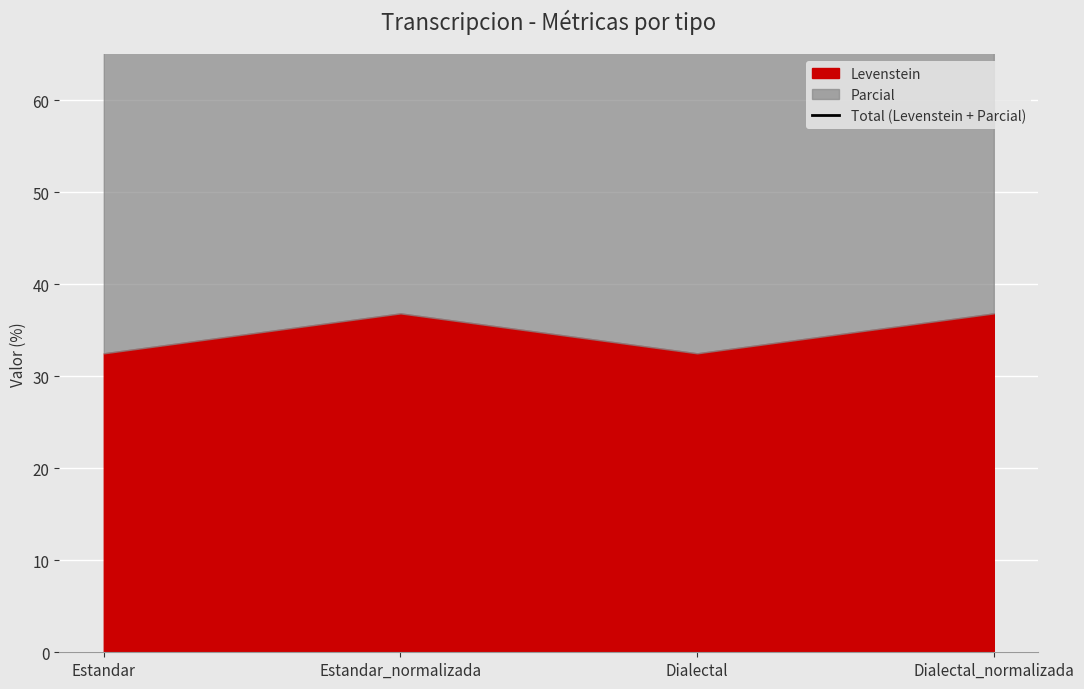

Rank the categories by value from highest to lowest.

Estandar_normalizada, Dialectal_normalizada, Estandar, Dialectal